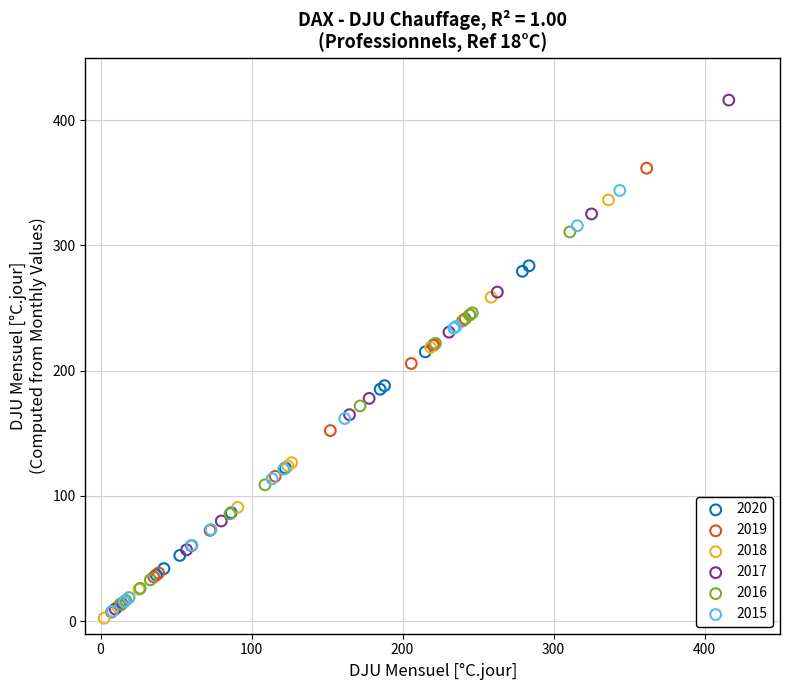

Which series has the largest Y range (max minus min)?

2017